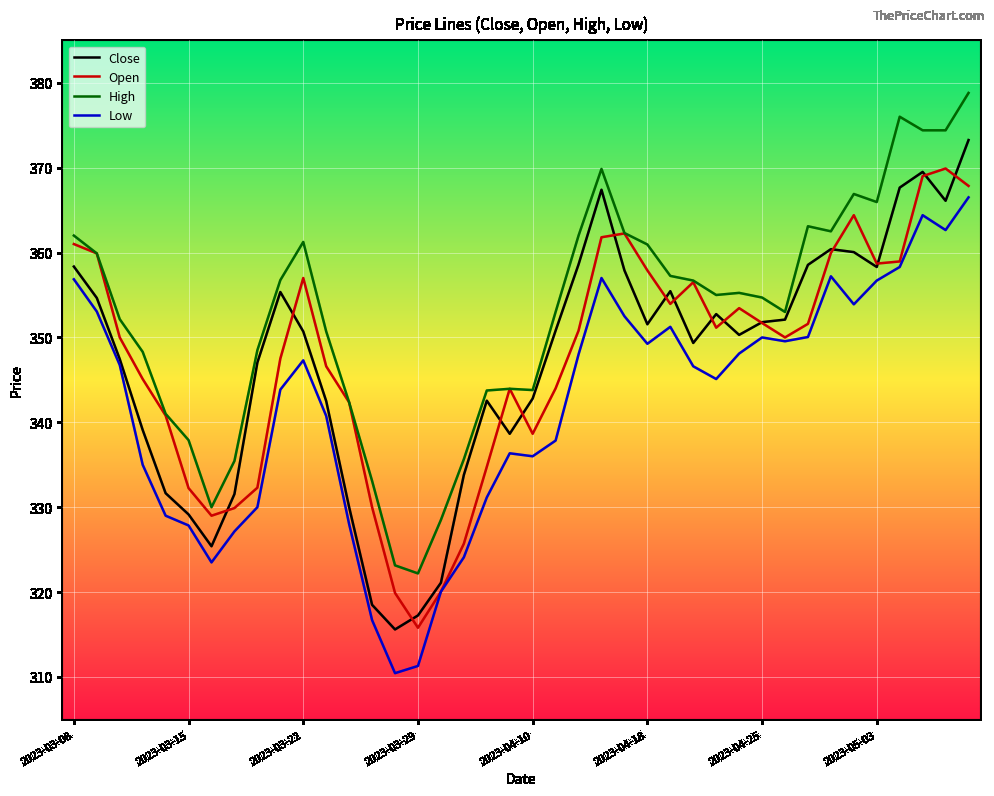

What is the greatest value displayed?

378.8